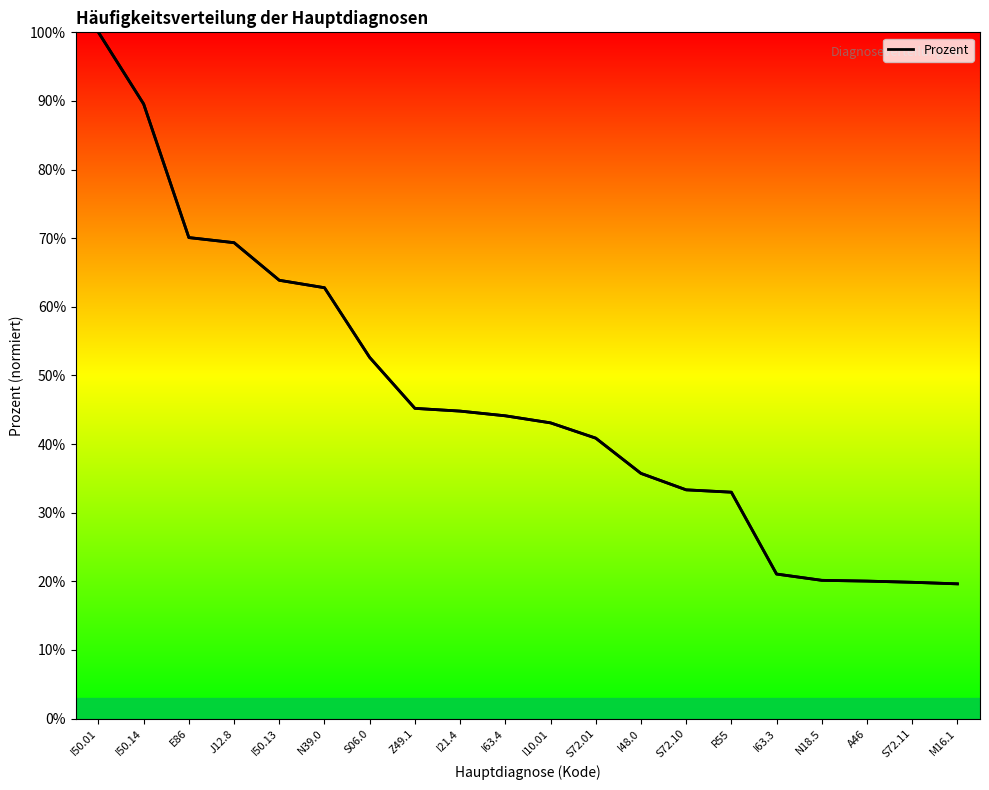

Which label corresponds to the largest value in the chart?

I50.01